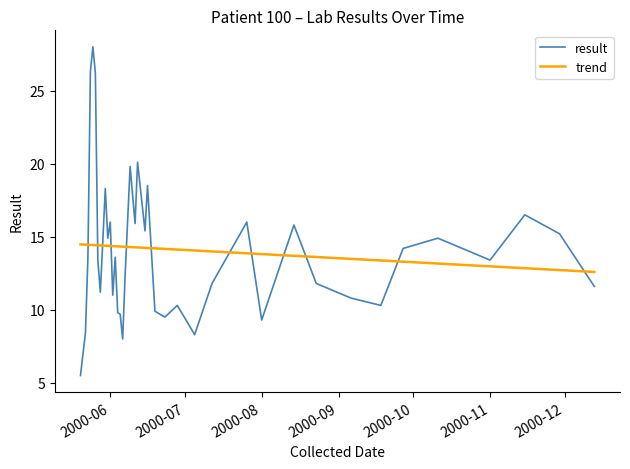

Which series has the widest spread of values?

result